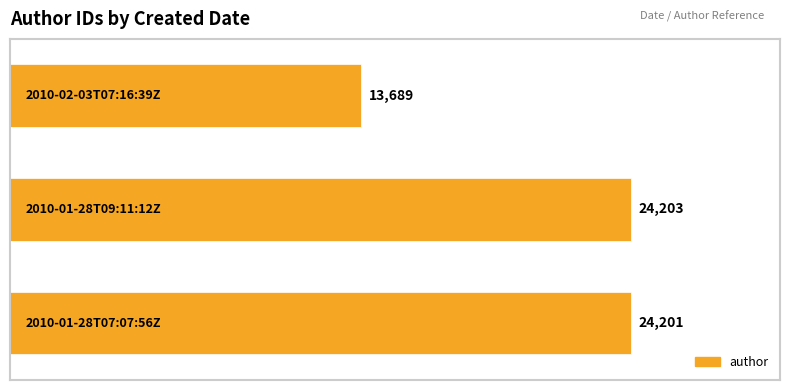

What is the smallest value displayed?

13689